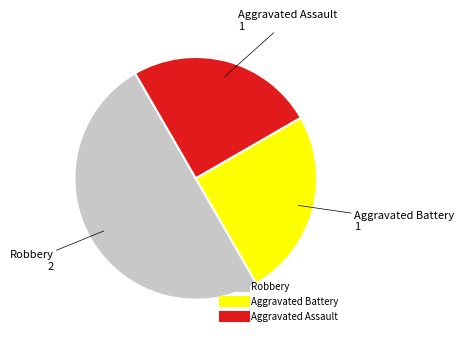

Which slice is the largest?

Robbery